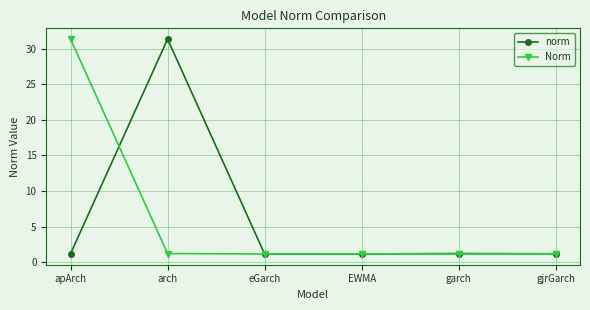

What is the difference between the highest and lowest values at garch?

0.1